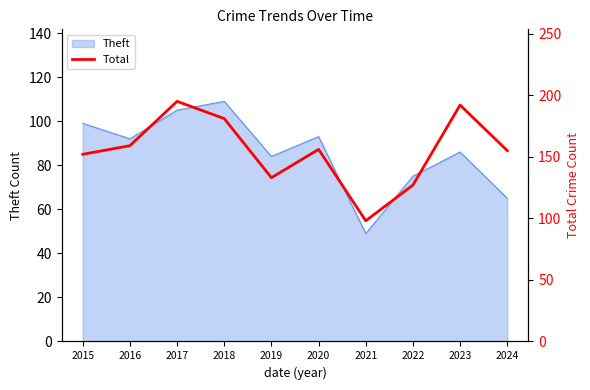

What is the difference between the values at 2023 and 2016?

33